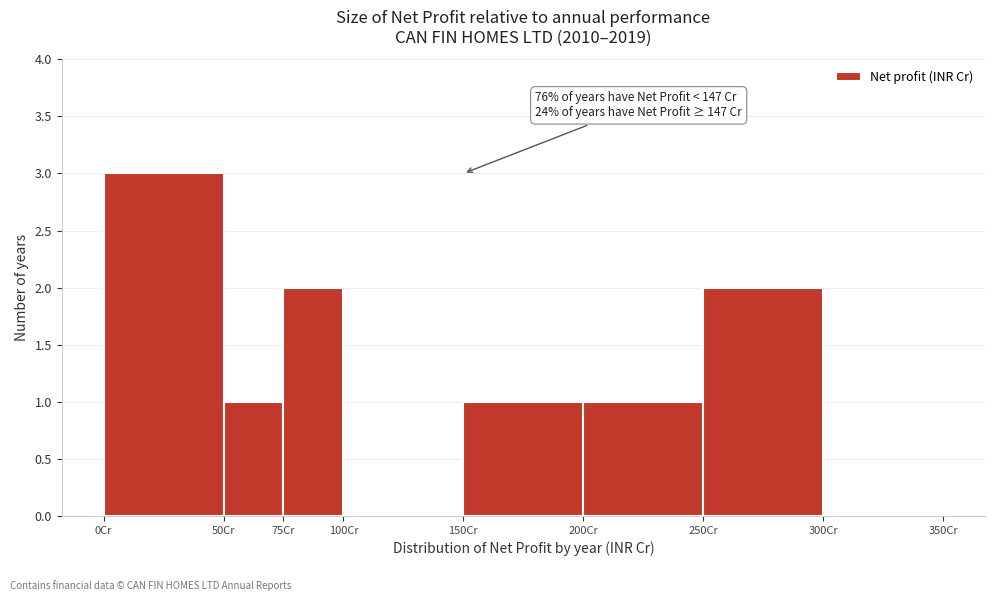

Over which range of the x-axis is the bar tallest?

0 to 50